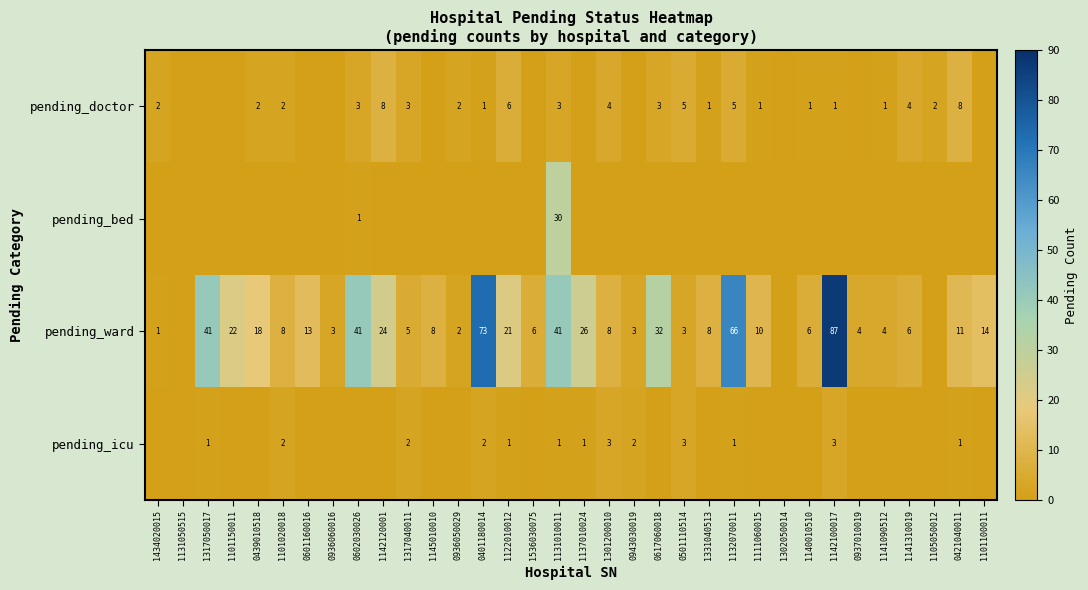

Is it true that pending_doctor equals 14 at 0421040011?

False